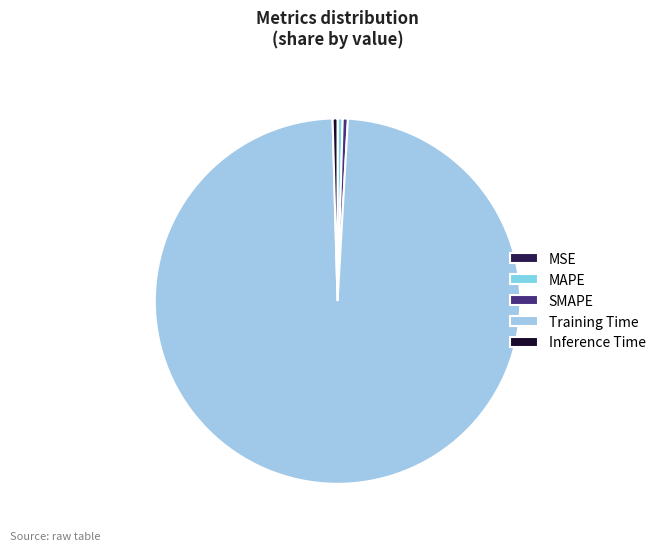

What is the smallest slice in the pie chart?

MSE